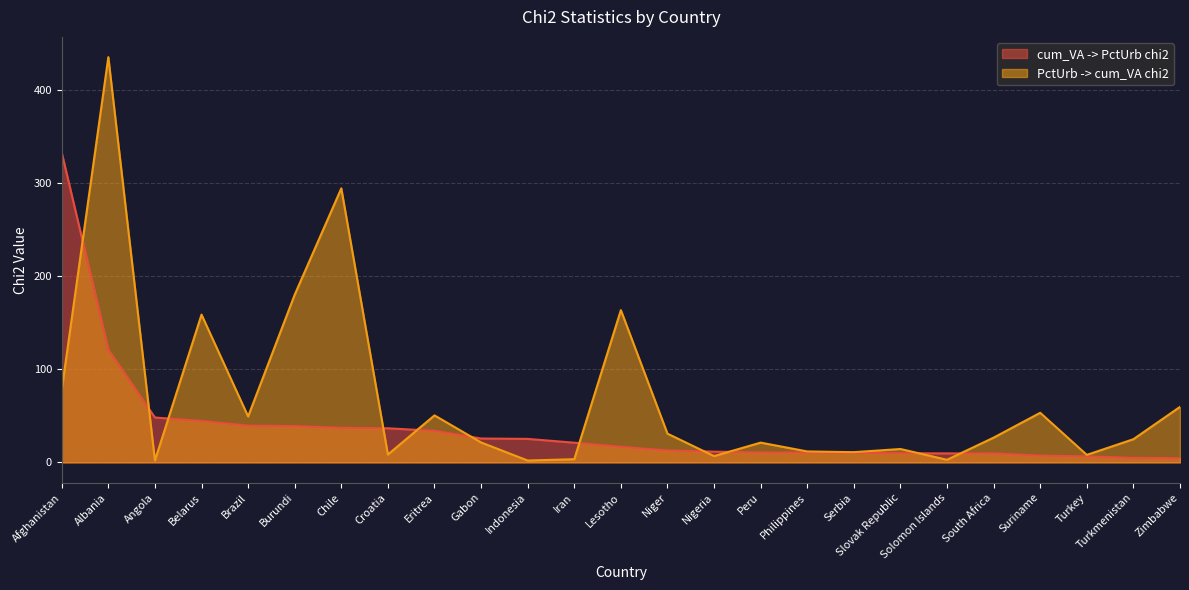

What is the highest value of the PctUrb -> cum_VA chi2 series?

435.1